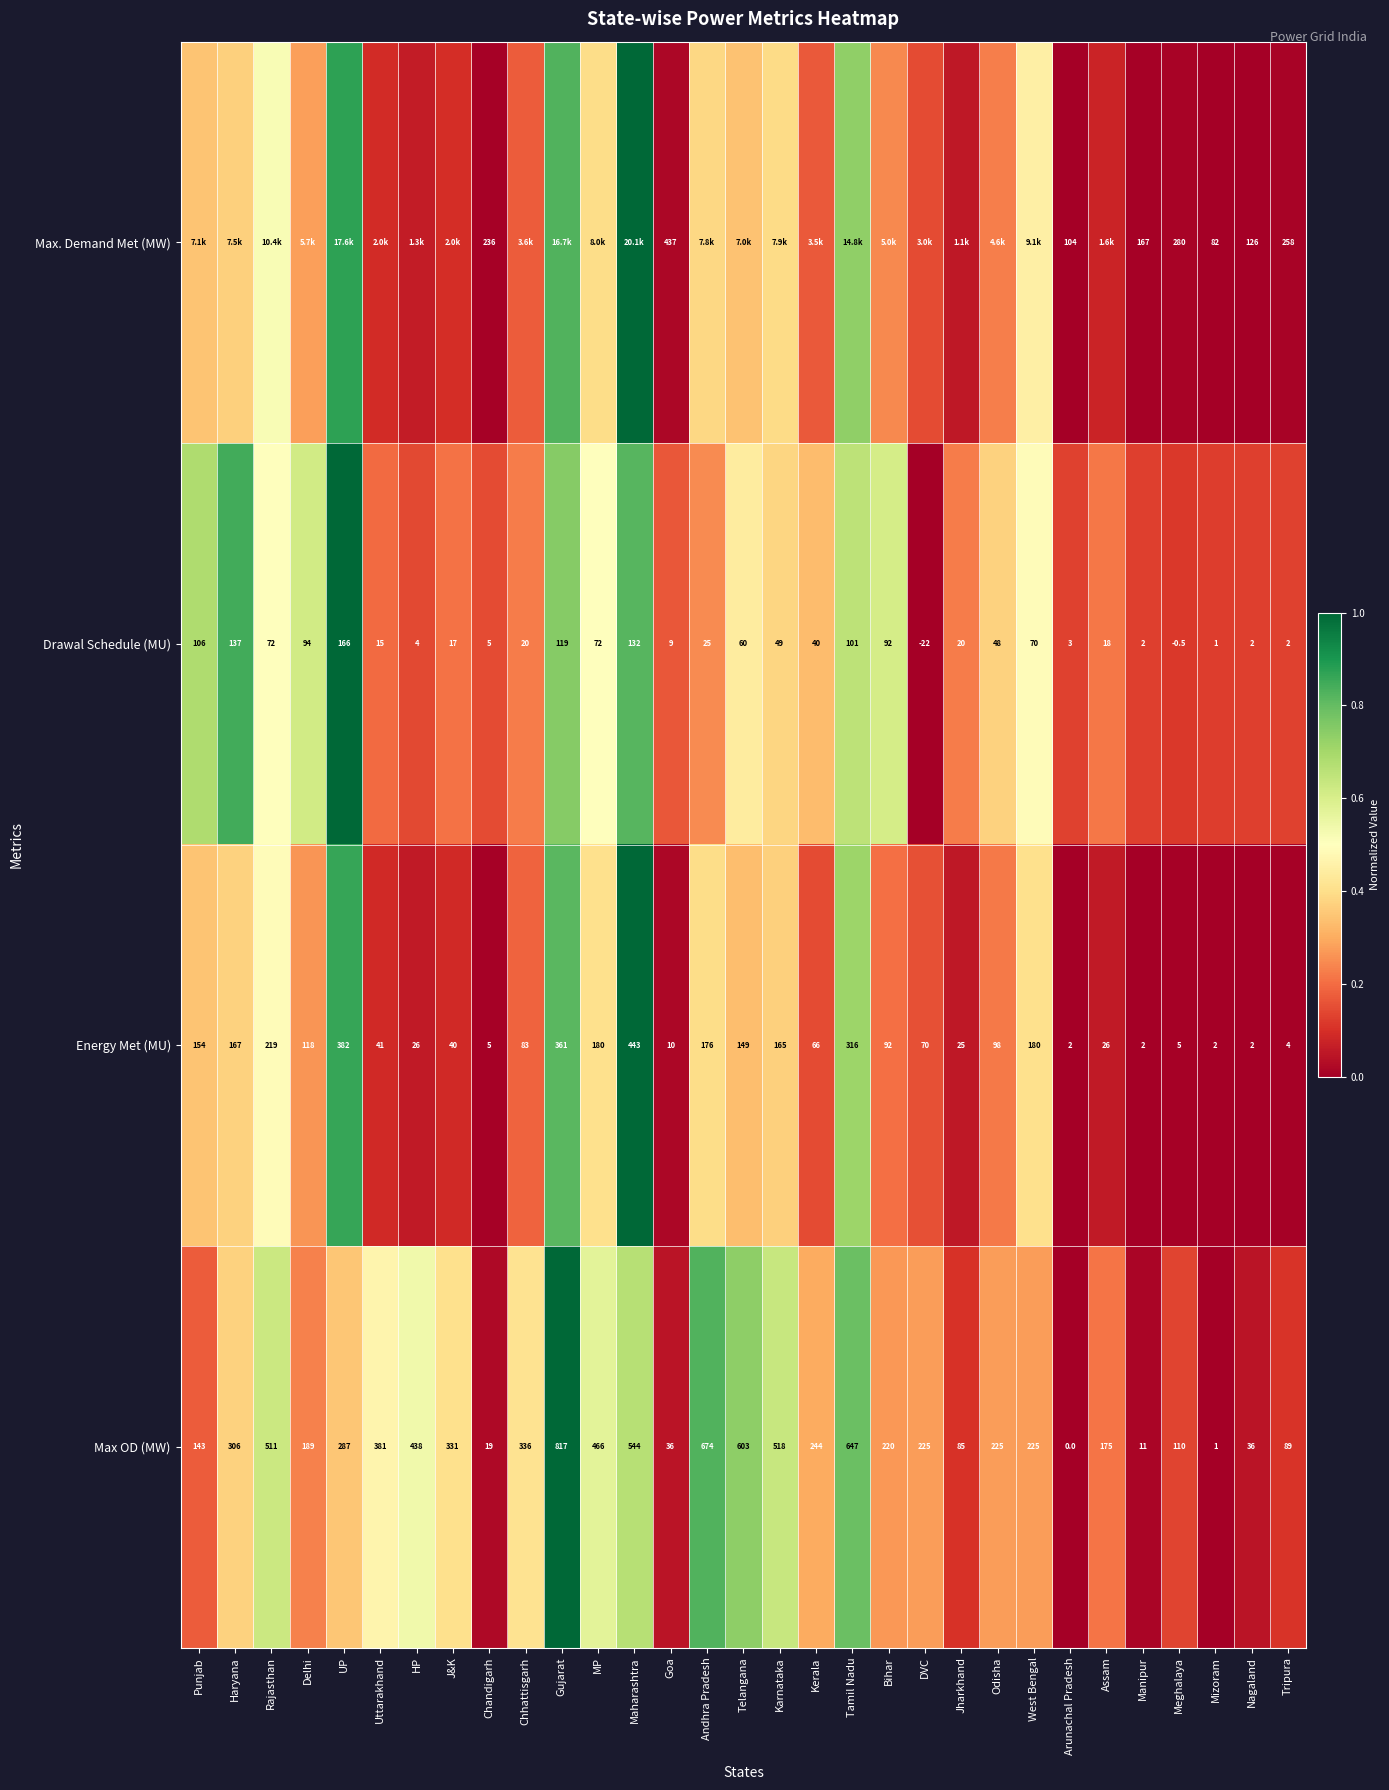

Where is Max OD (MW) nearest to the value 408?

Uttarakhand